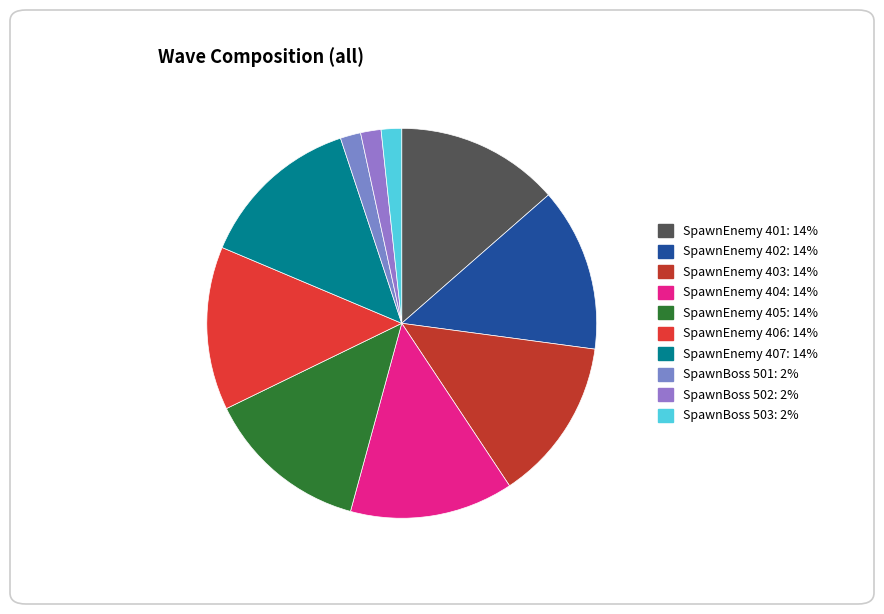

How many slices are in this pie chart?

10